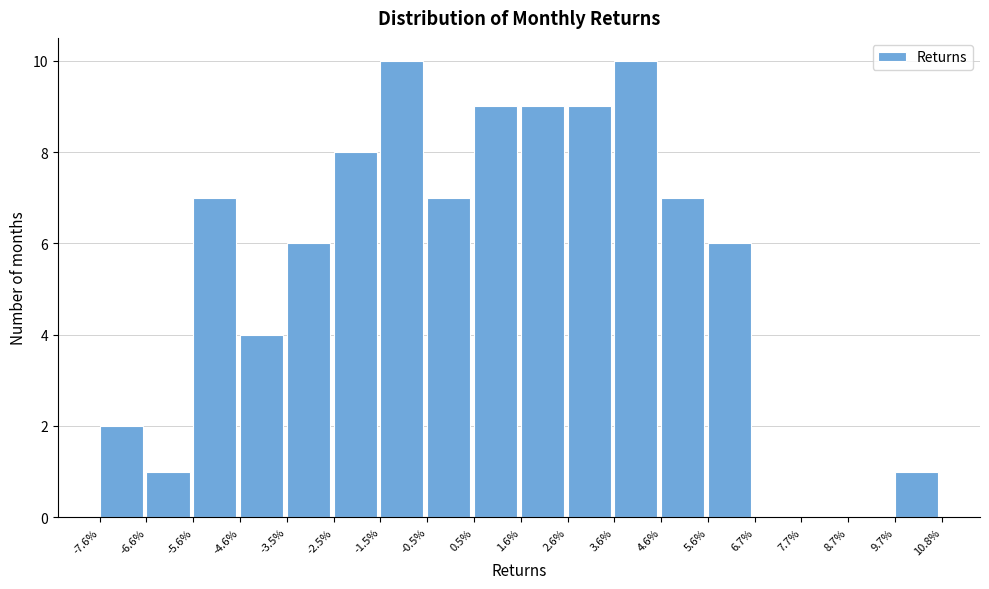

Reading right to left, extract all data points from this chart.

9.7%=1	8.7%=0	7.7%=0	6.7%=0	5.6%=6	4.6%=7	3.6%=10	2.6%=9	1.6%=9	0.5%=9	-0.5%=7	-1.5%=10	-2.5%=8	-3.5%=6	-4.6%=4	-5.6%=7	-6.6%=1	-7.6%=2